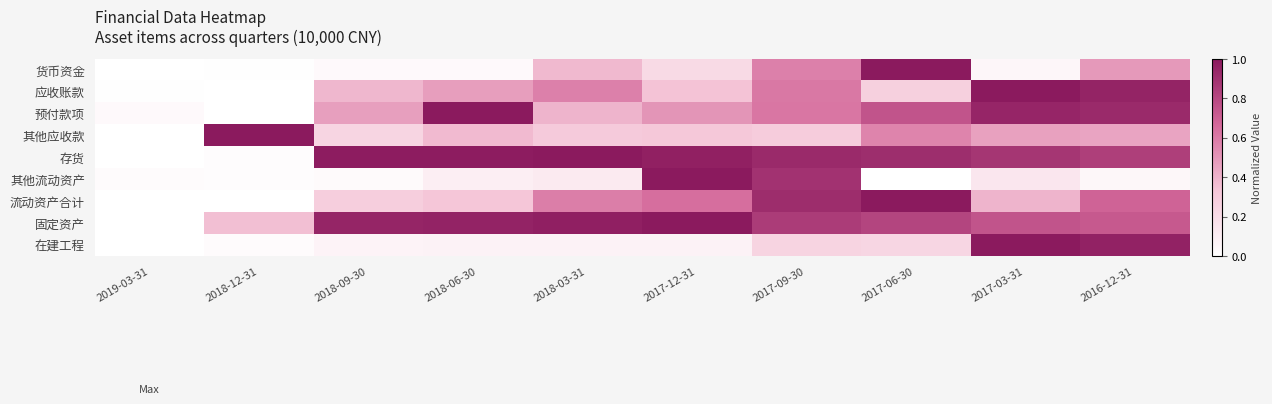

How many categories are shown in the chart?

10